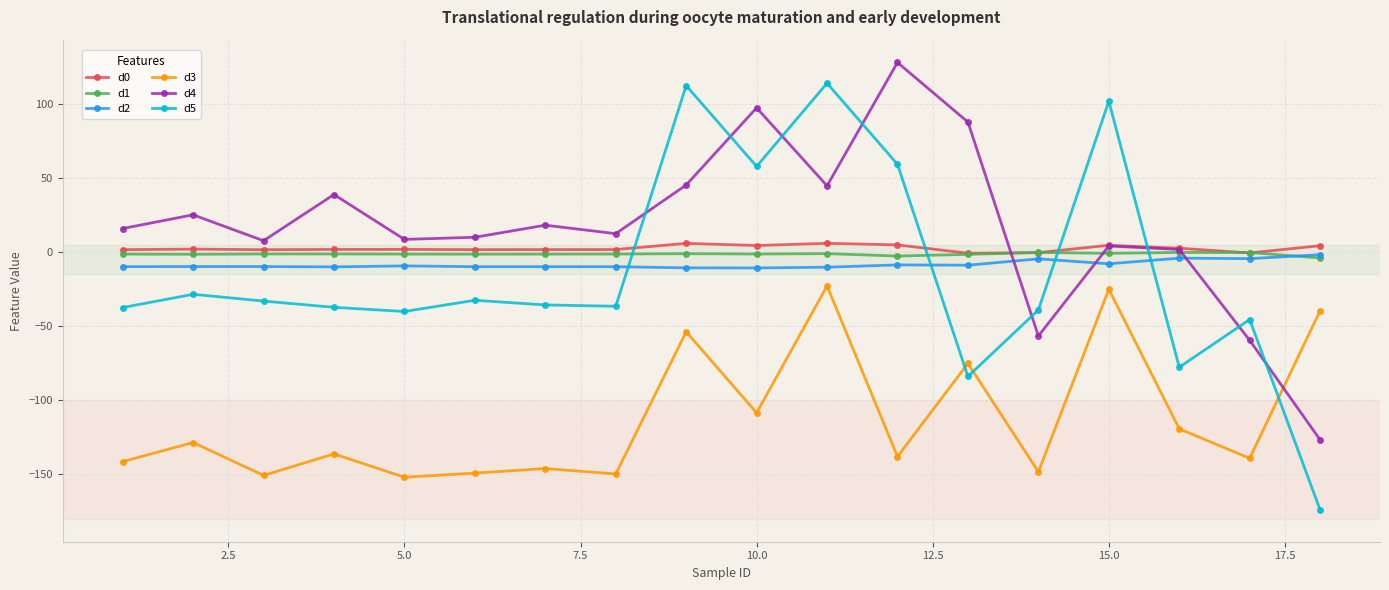

Which series has the largest total across all categories?

d4